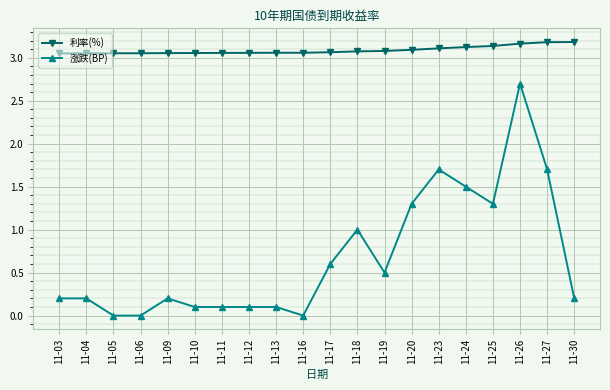

At which label does 涨跌(BP) reach its peak?

11-26